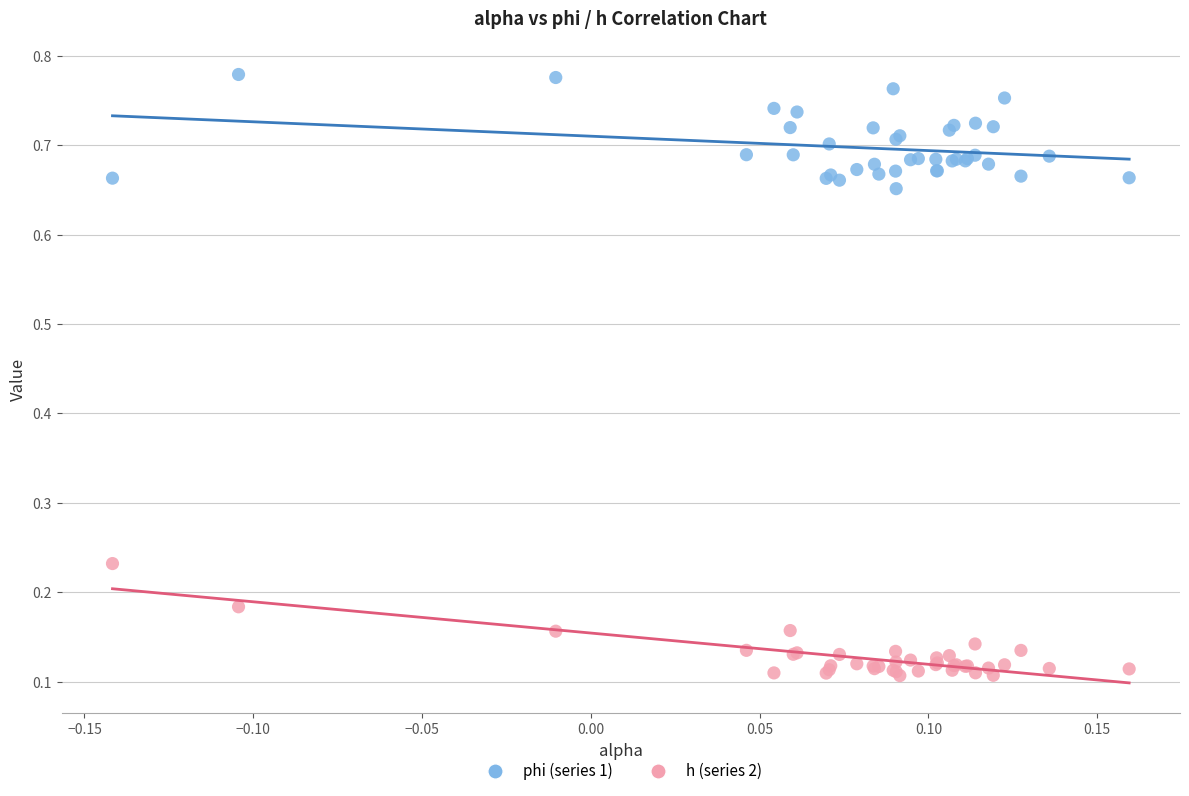

Which series reaches the minimum Y coordinate?

h (series 2)